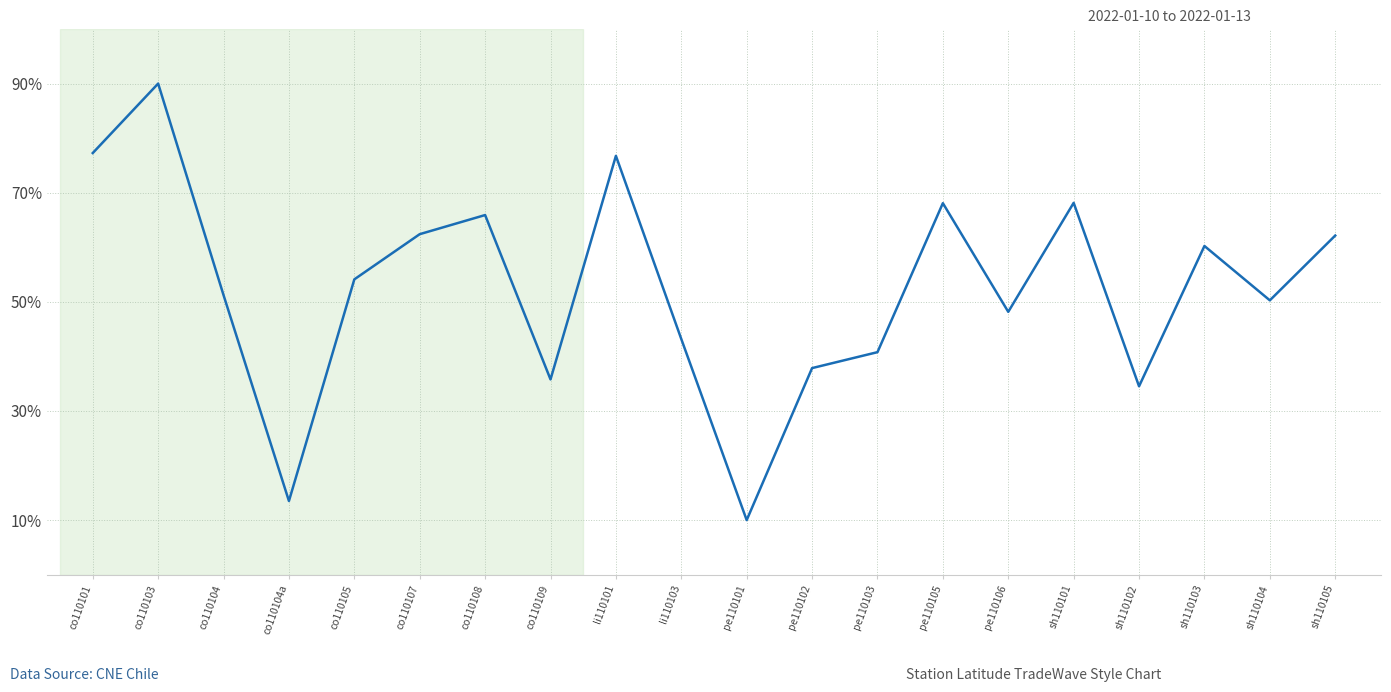

What is the change in value from co110109 to pe110106?

+12.4